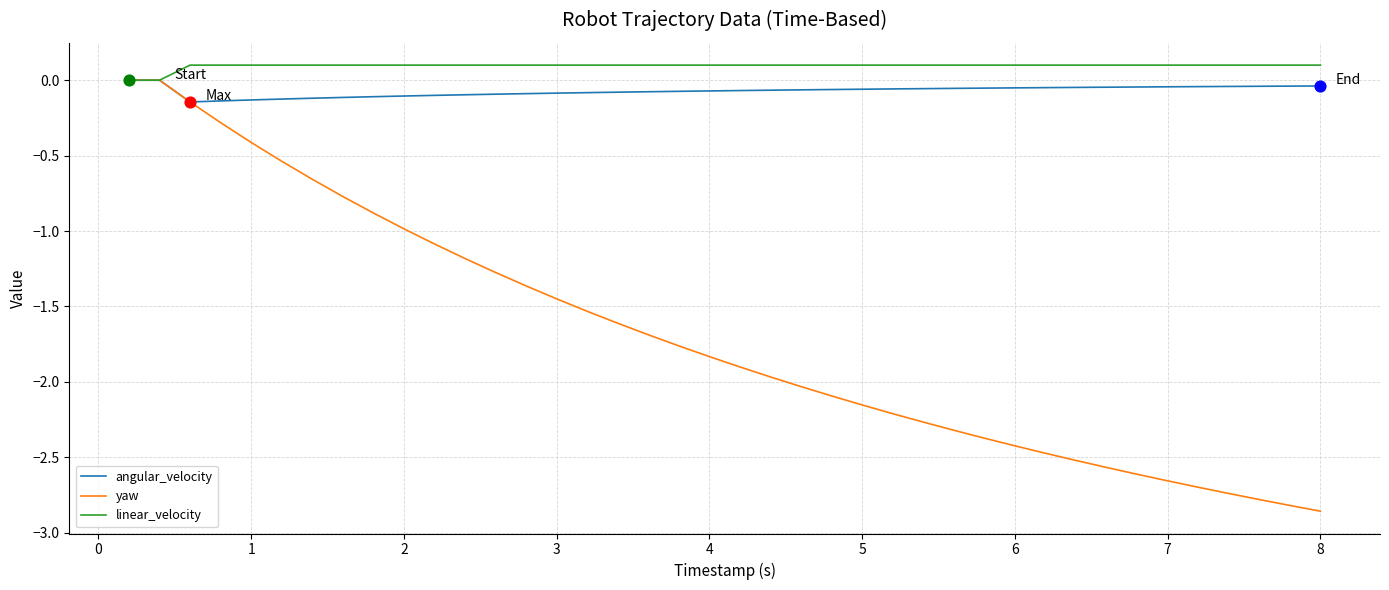

What are all the series names shown in the legend?

angular_velocity, yaw, linear_velocity